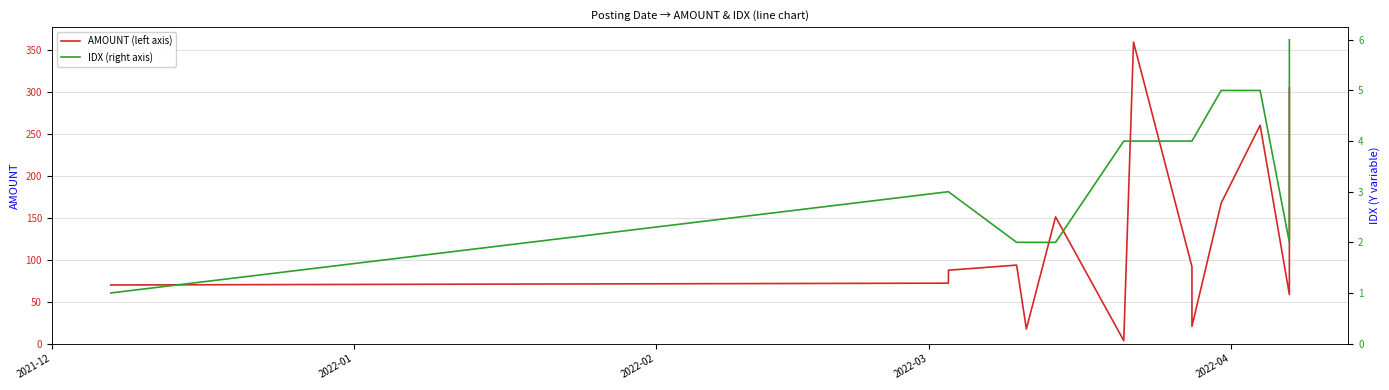

Is the value of IDX (right axis) at 2022-02 greater than the value of AMOUNT (left axis) at 2022-03?

No